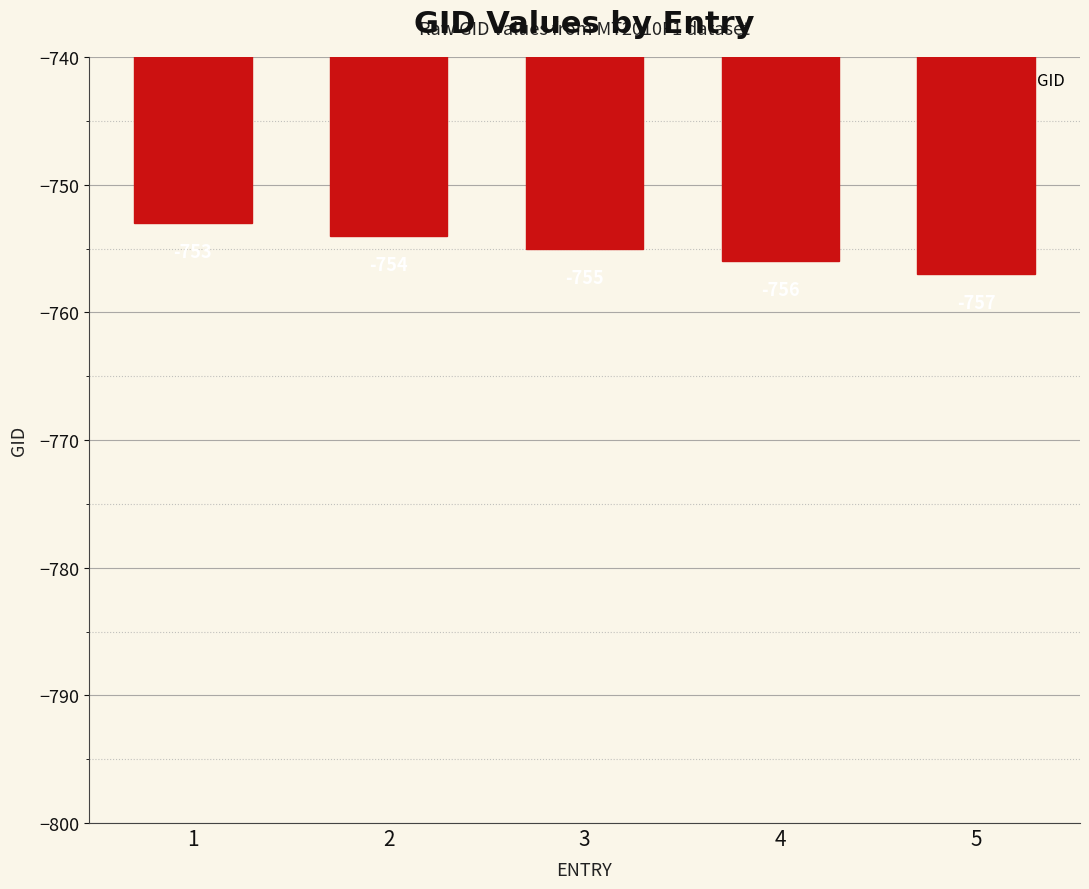

How many distinct data groups are displayed?

1